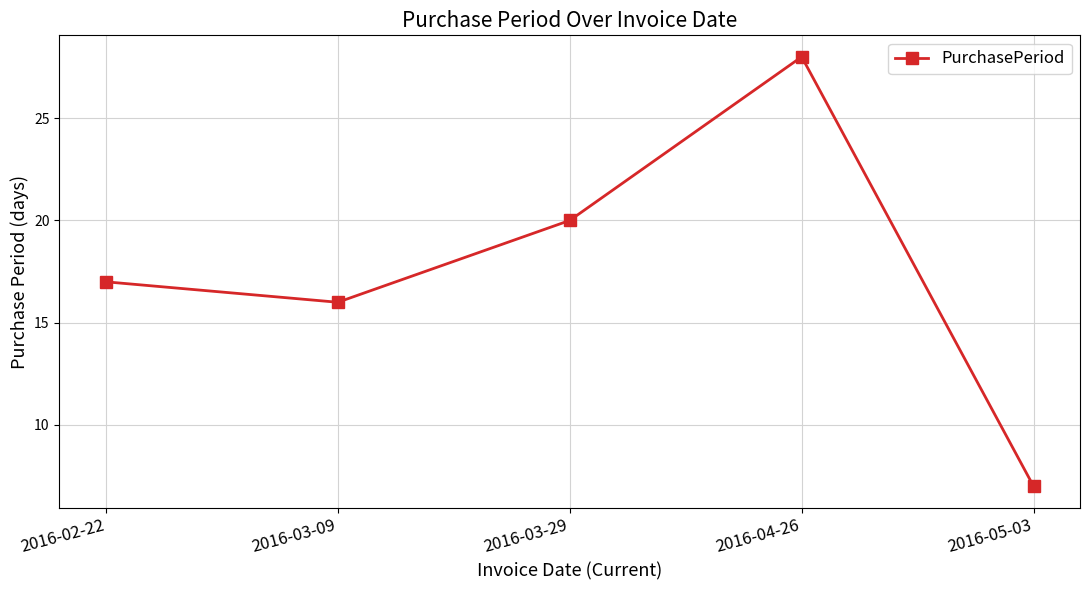

The value at 2016-02-22 is 17. True or false?

True